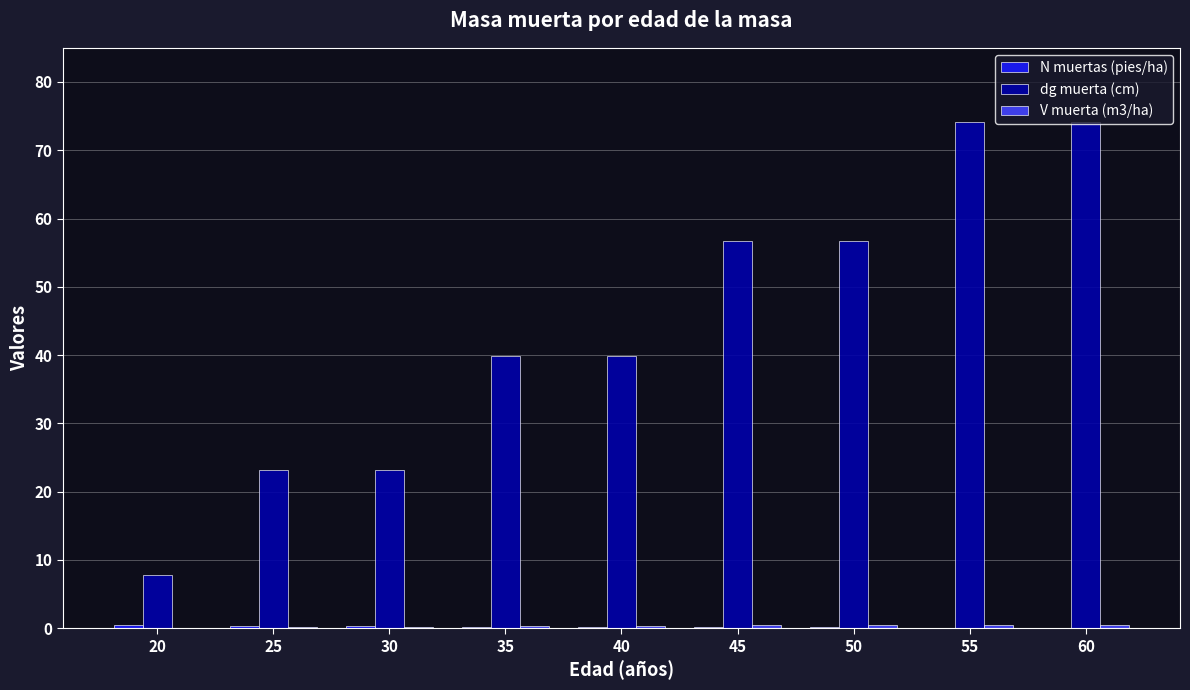

Which series has the largest total across all categories?

dg muerta (cm)